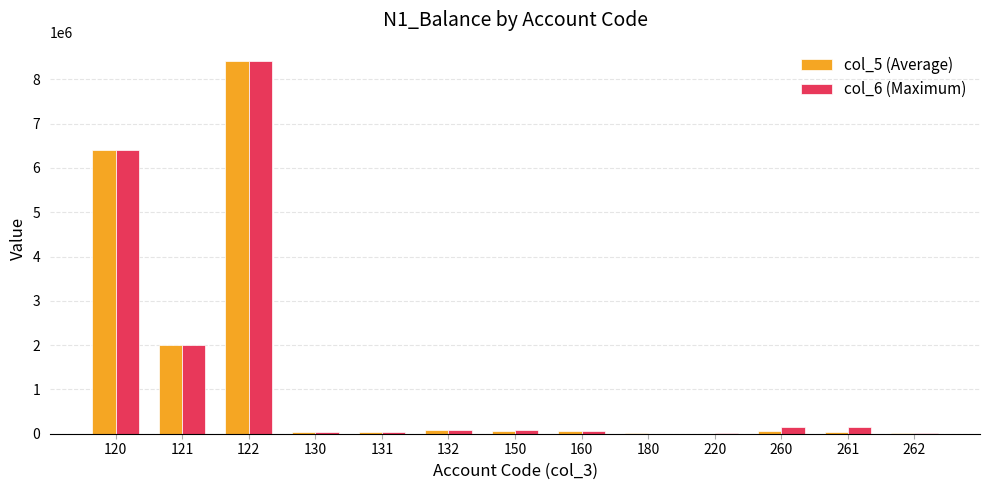

What is the greatest value displayed?

8408397.0